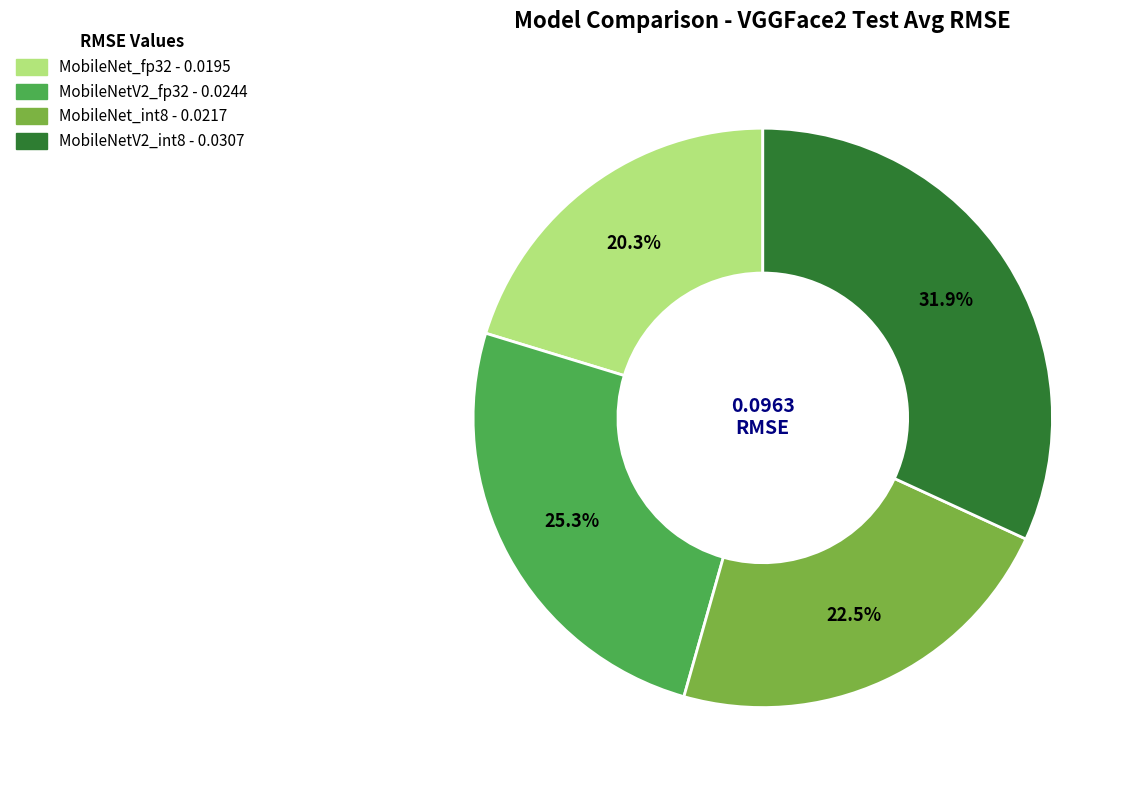

Which has a higher value, MobileNet_fp32 or MobileNet_int8?

MobileNet_int8